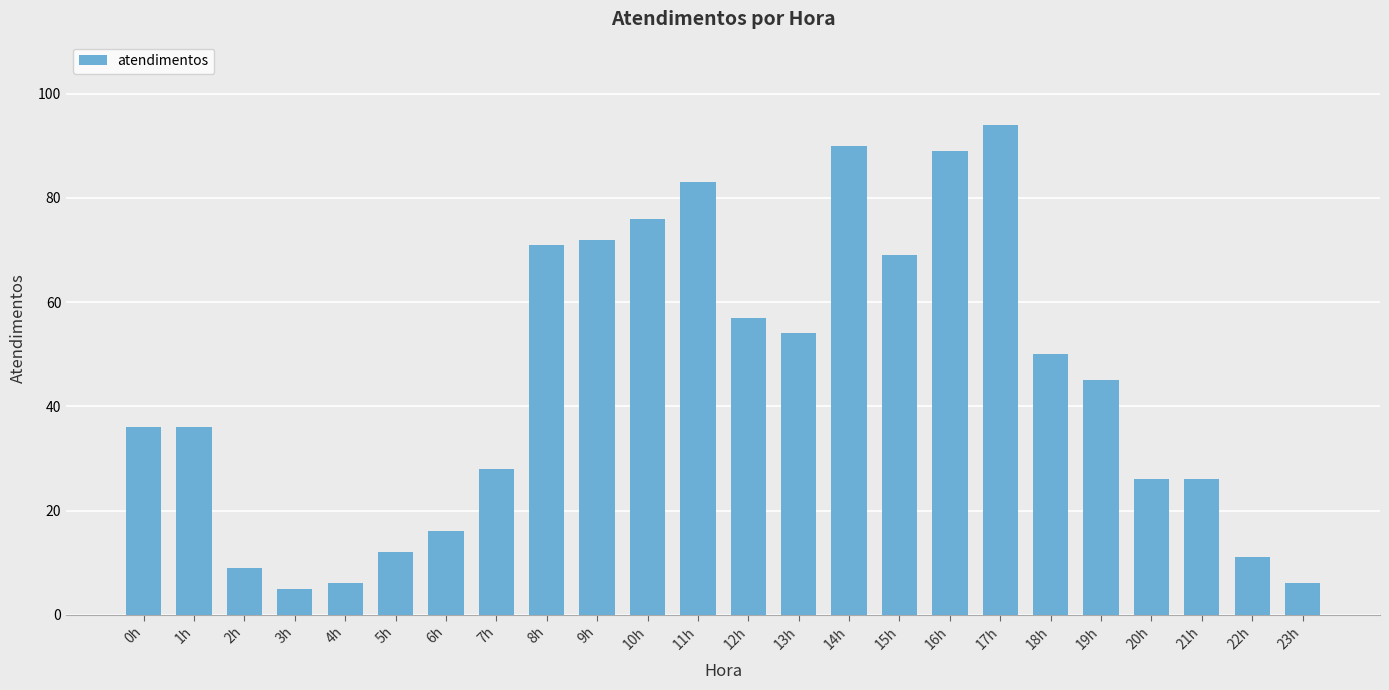

What is the change in value from 6h to 11h?

+67